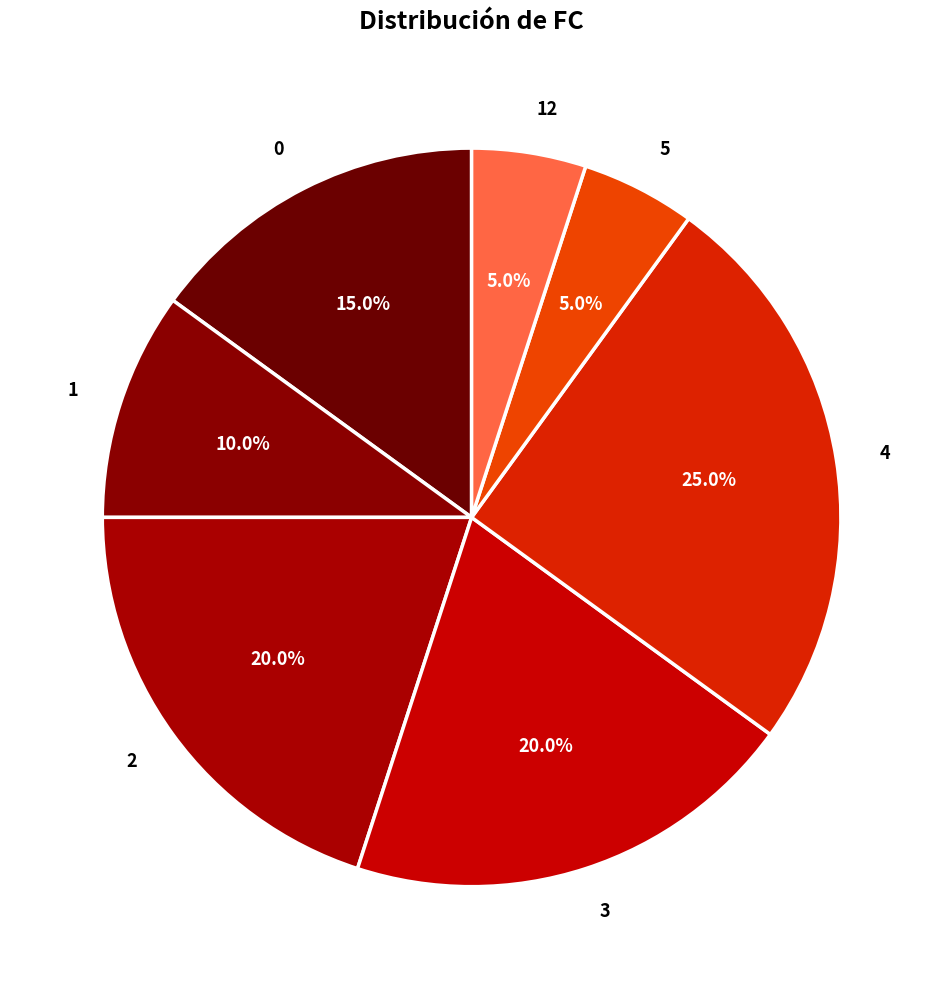

Combined, do 1 and 4 account for over 50%?

No